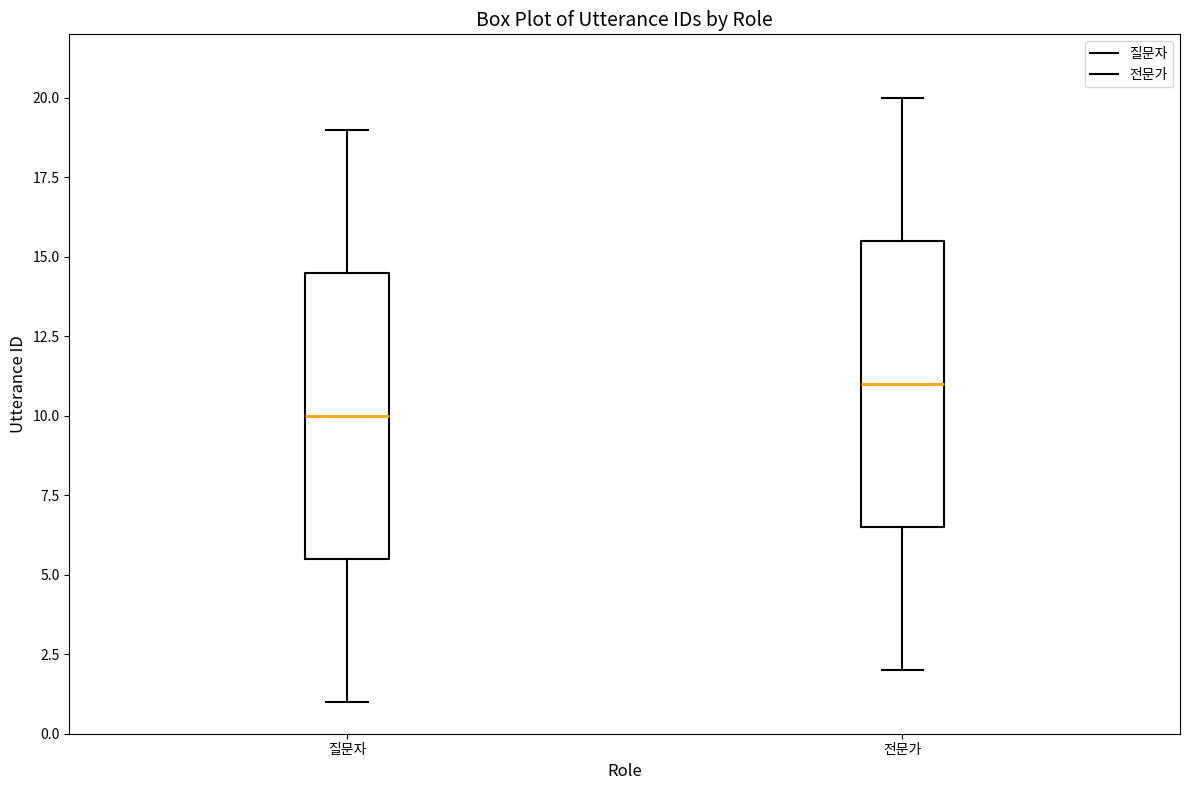

Reading left to right, read every box against the y-axis: the position of its median line, the range the box covers, and the ends of its whiskers. The values are not printed on the chart, so give them approximately, as read against the axis.

질문자: median 10.0, box 5.5 to 14.5, whiskers 1.0 to 19.0
전문가: median 11.0, box 6.5 to 15.5, whiskers 2.0 to 20.0